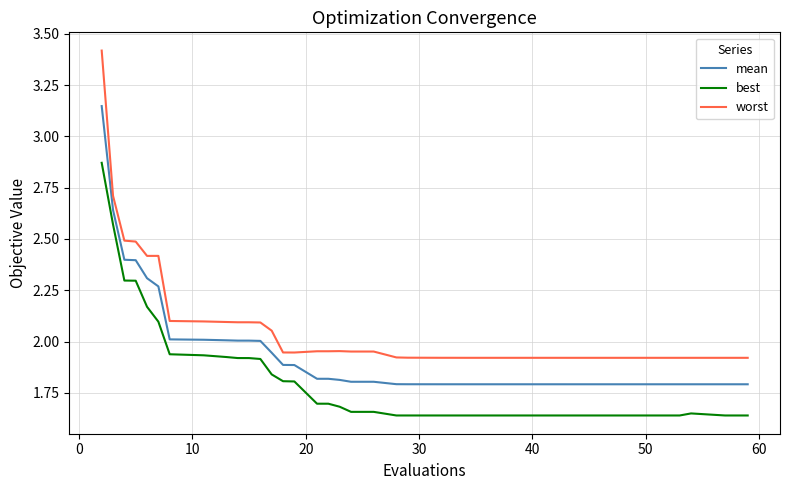

List the series in order of their peak value, highest first.

worst, mean, best